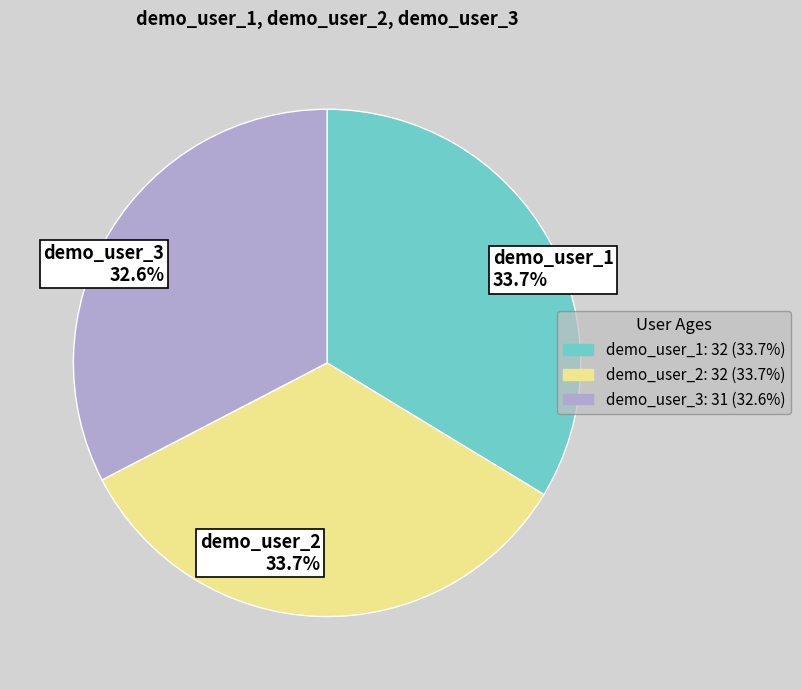

What portion of the pie excludes demo_user_1?

66.3%